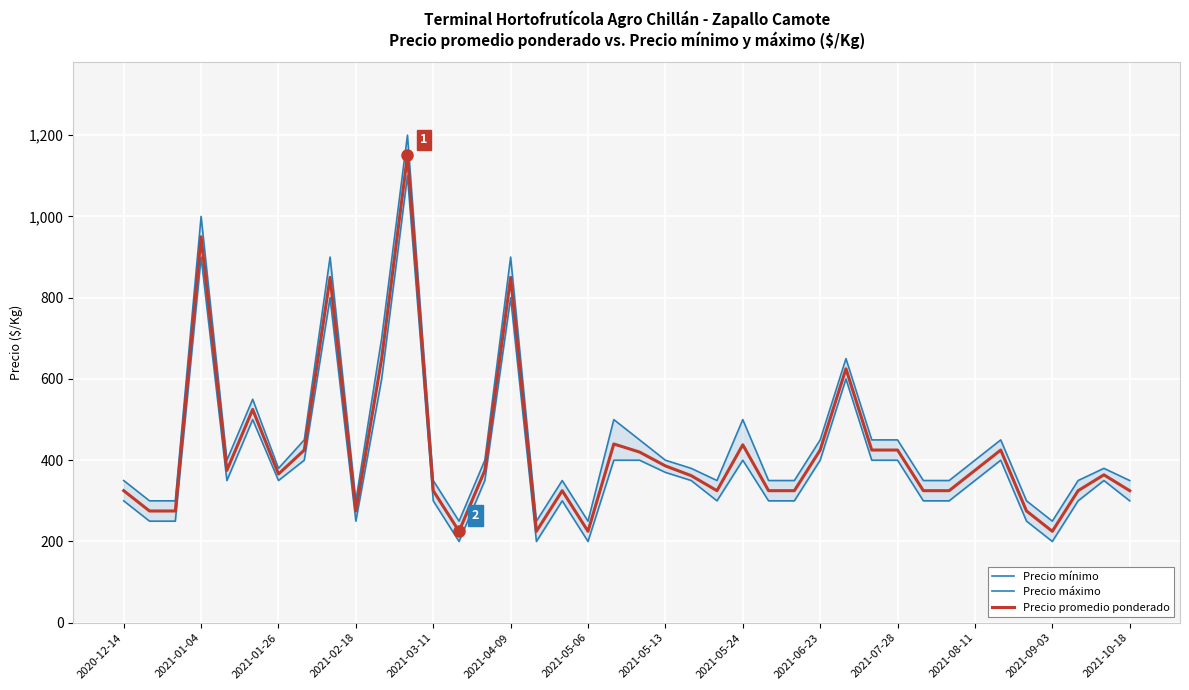

What is the approximate value of Precio promedio ponderado at 26?

325